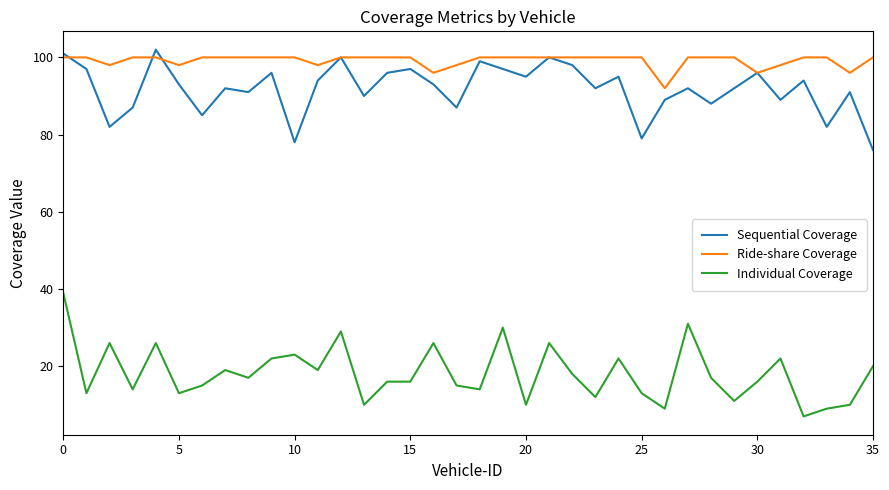

Which series has the largest total across all categories?

Ride-share Coverage